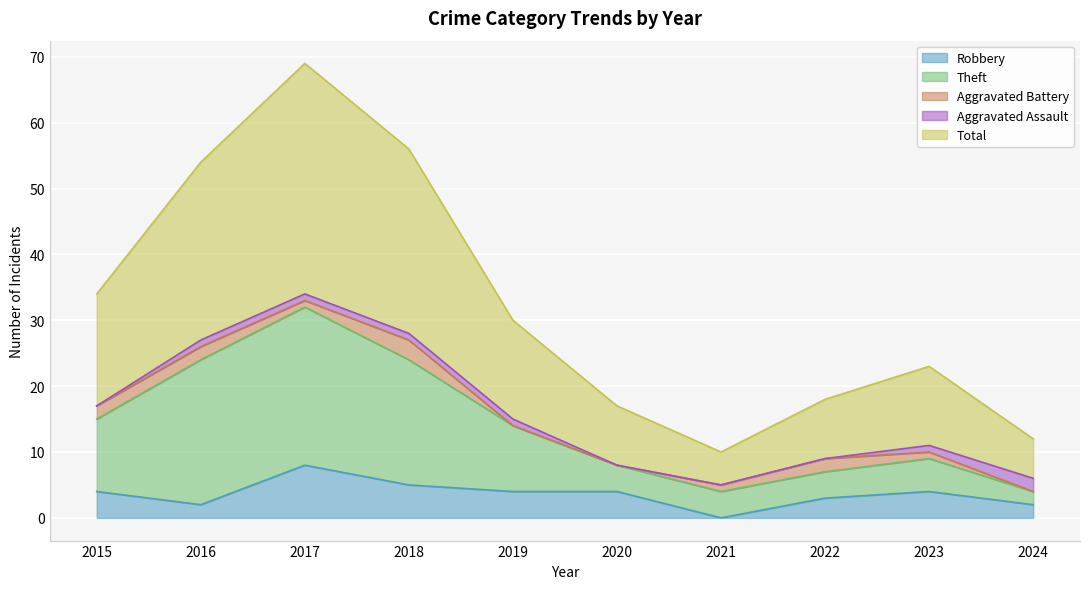

Is it true that Total equals 10 at 2021?

True